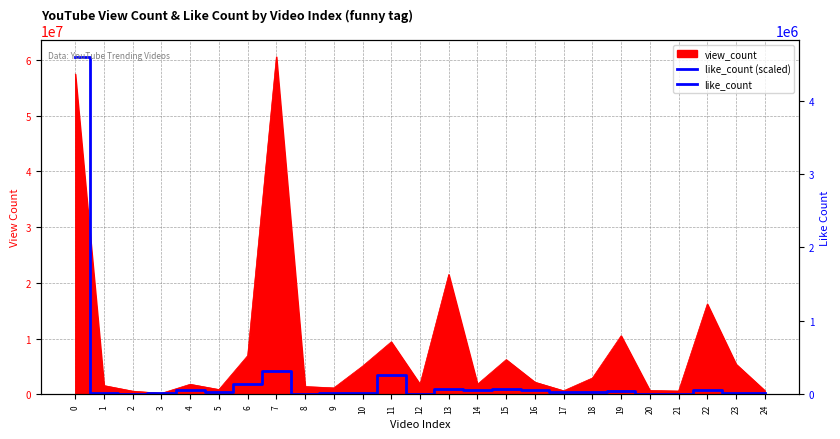

What is the smallest value displayed?

67317.4